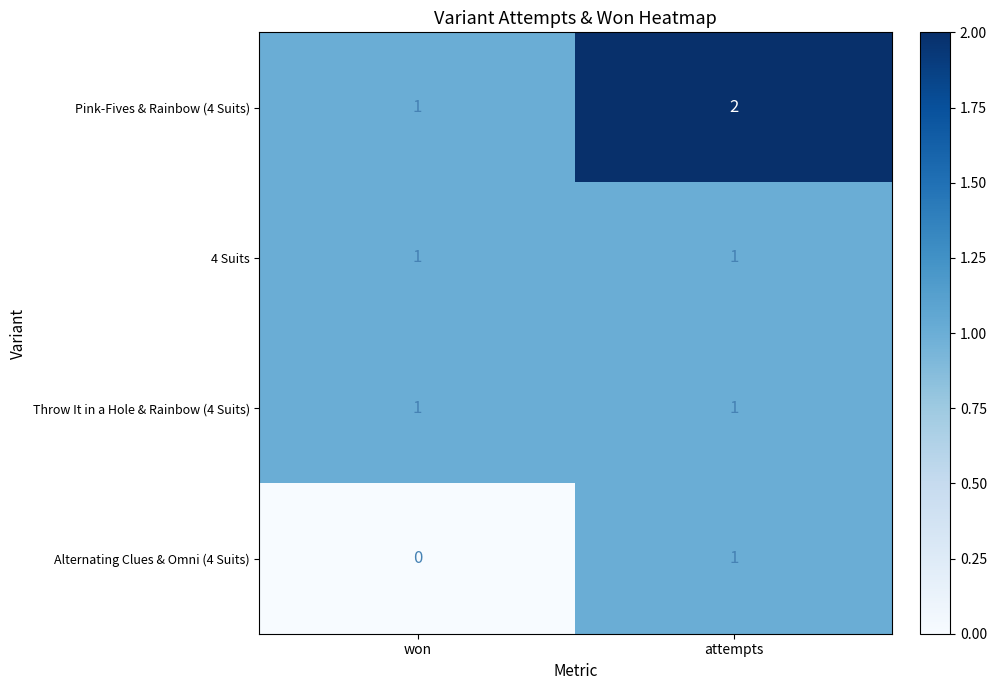

At which category does the chart reach its peak across all series?

attempts